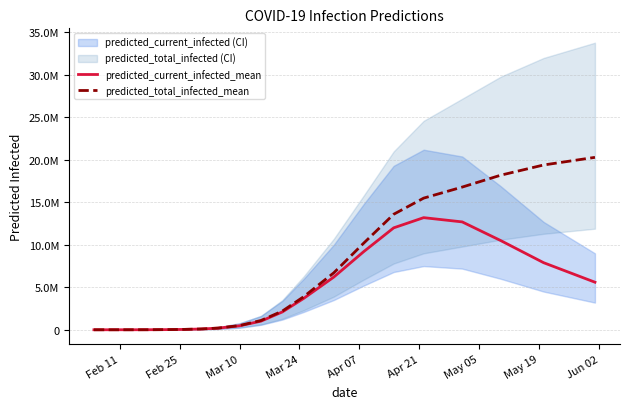

True or false: predicted_total_infected_mean has more than 0 points higher than both neighbors.

False